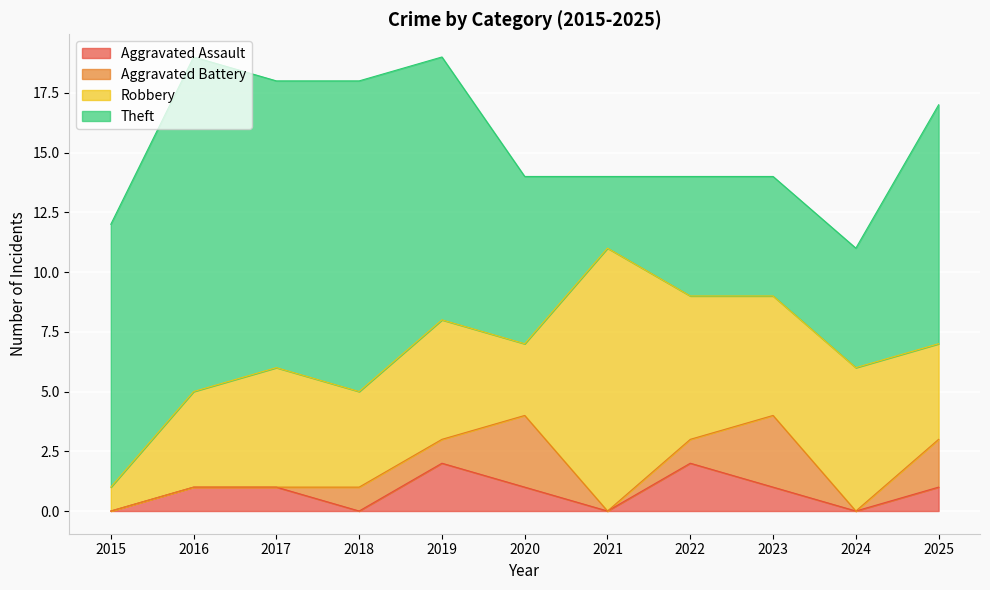

Reading left to right, what are all the values shown in this chart?

Aggravated Assault: 0	1	1	0	2	1	0	2	1	0	1
Aggravated Battery: 0	0	0	1	1	3	0	1	3	0	2
Robbery: 1	4	5	4	5	3	11	6	5	6	4
Theft: 11	14	12	13	11	7	3	5	5	5	10